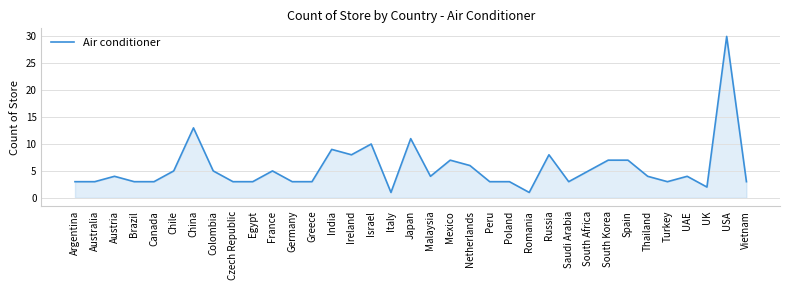

Is it true that the value at Peru is 3?

True